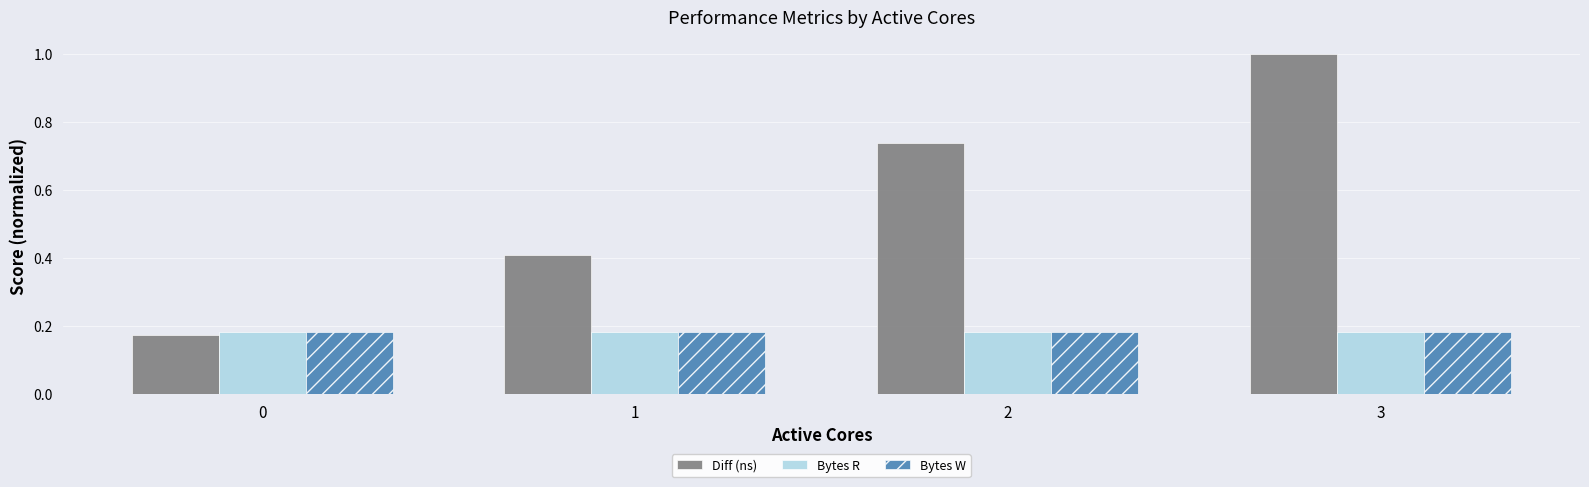

What is the total value across all series at 2?

1.1